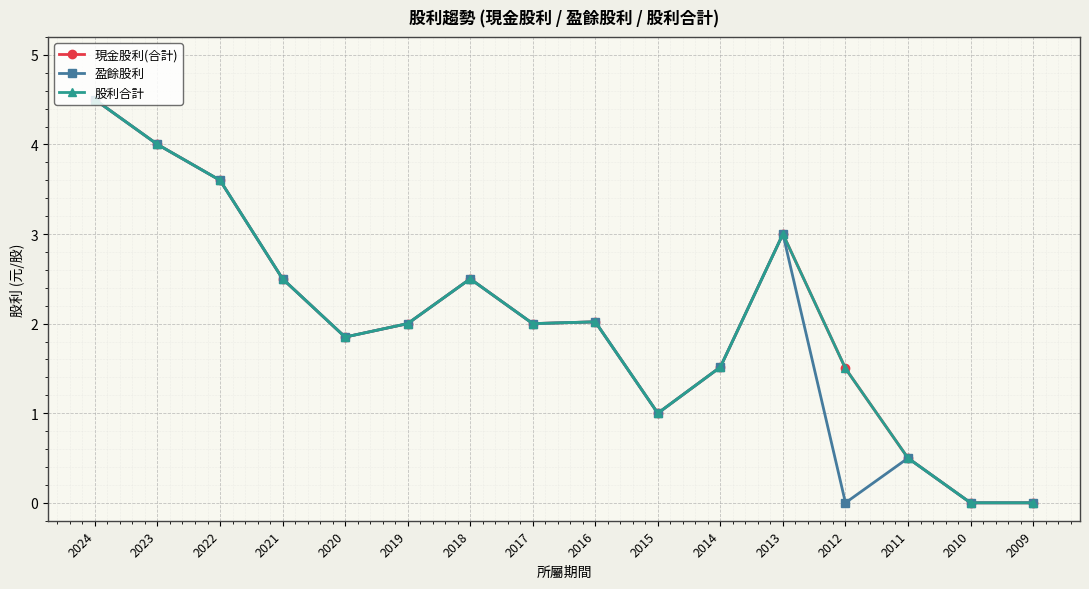

Is this an area chart (filled region under the line)?

No